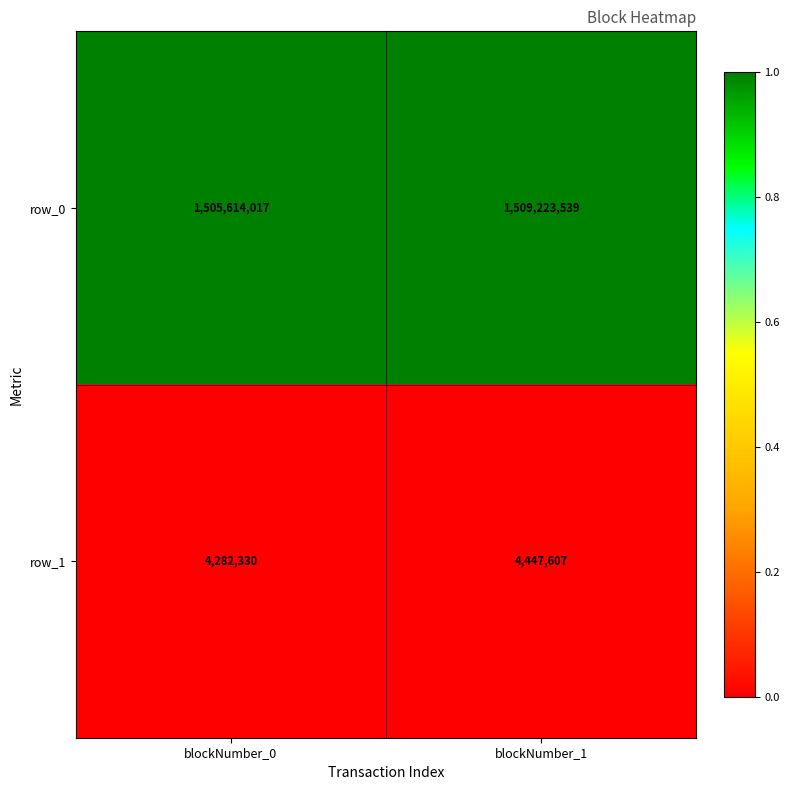

Count the number of categories in the chart.

2